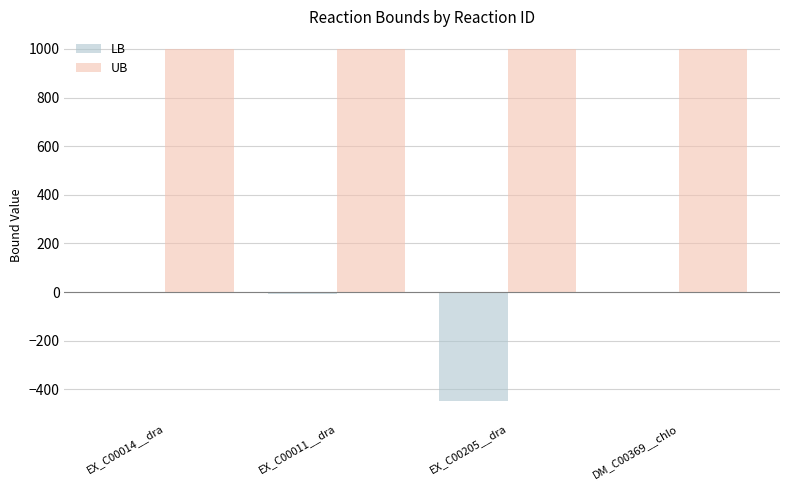

What is the spread (max minus min) of values at EX_C00014__dra?

1000.0